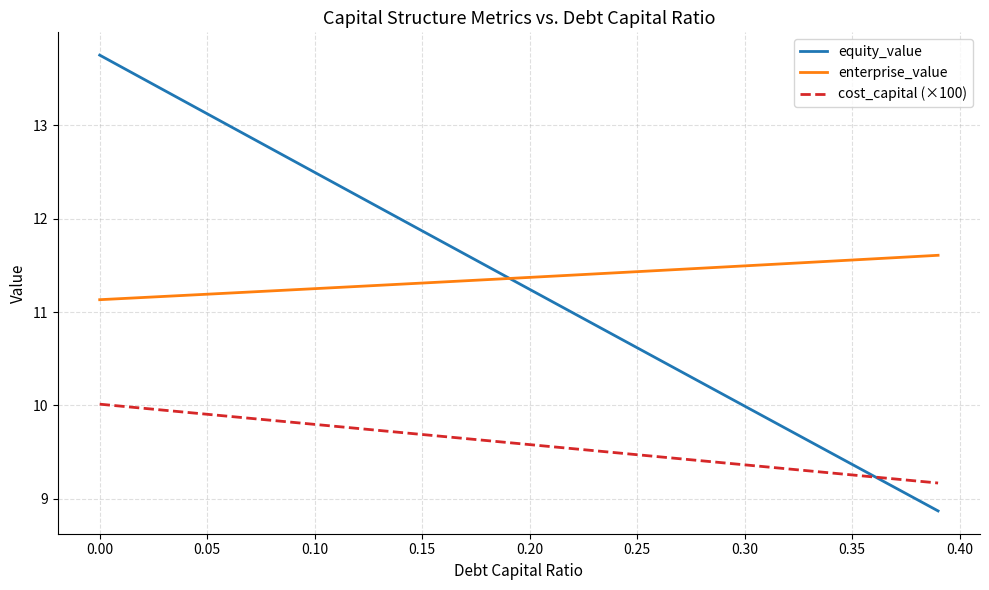

True or false: enterprise_value and cost_capital (×100) intersect in this chart.

False